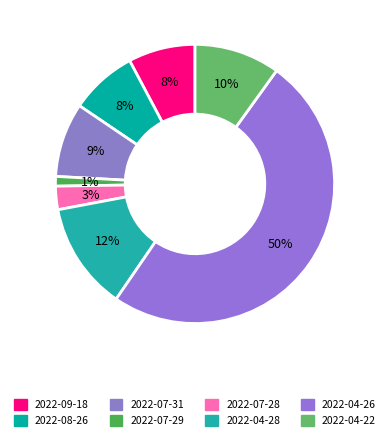

True or false: 2022-07-28 accounts for 3% of the total.

True